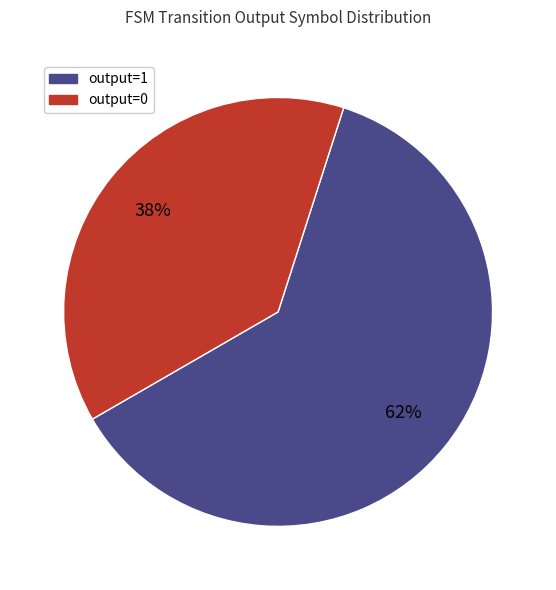

Does output=1 represent more than half of the total?

Yes